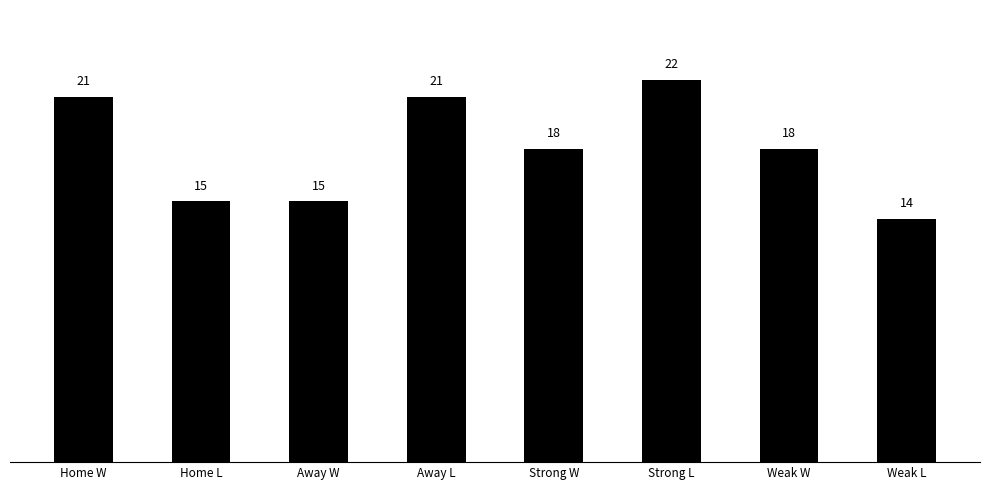

Which has a higher value, Away L or Strong L?

Strong L